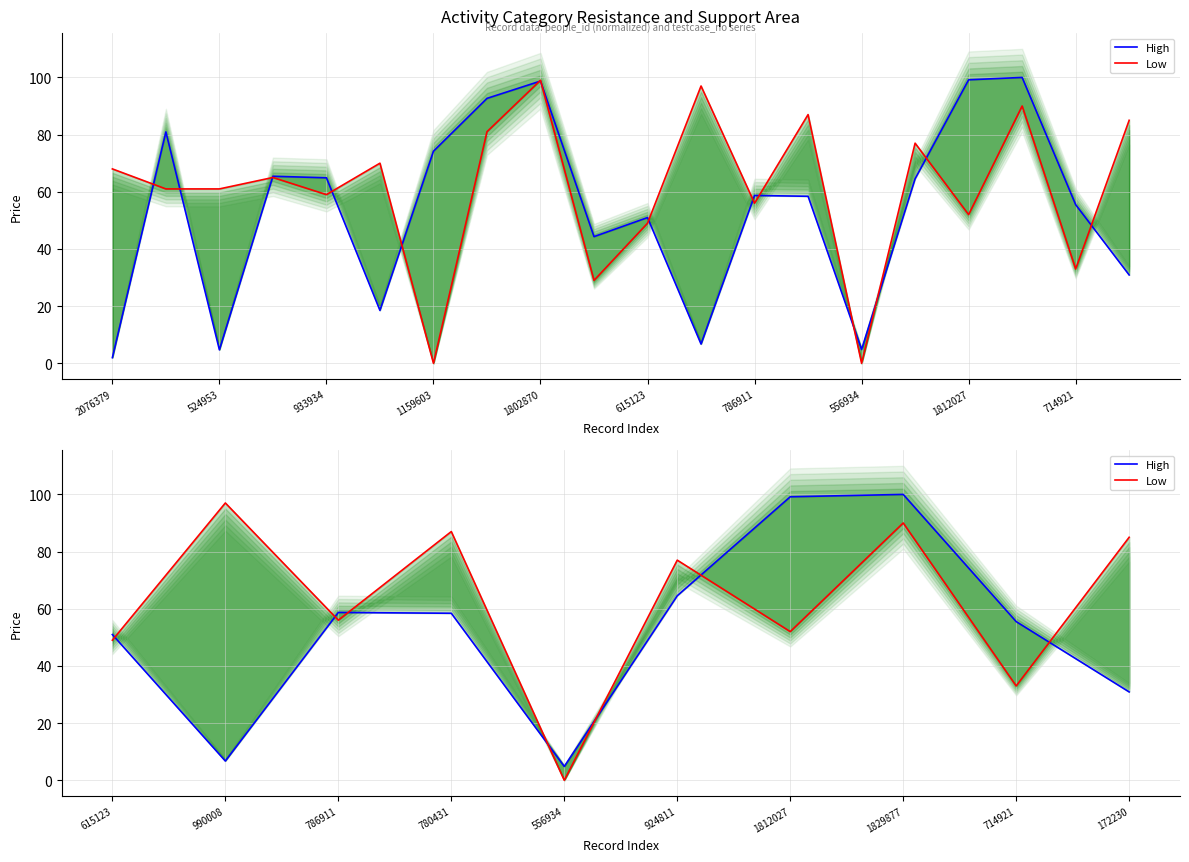

Which series has the widest spread of values?

Low